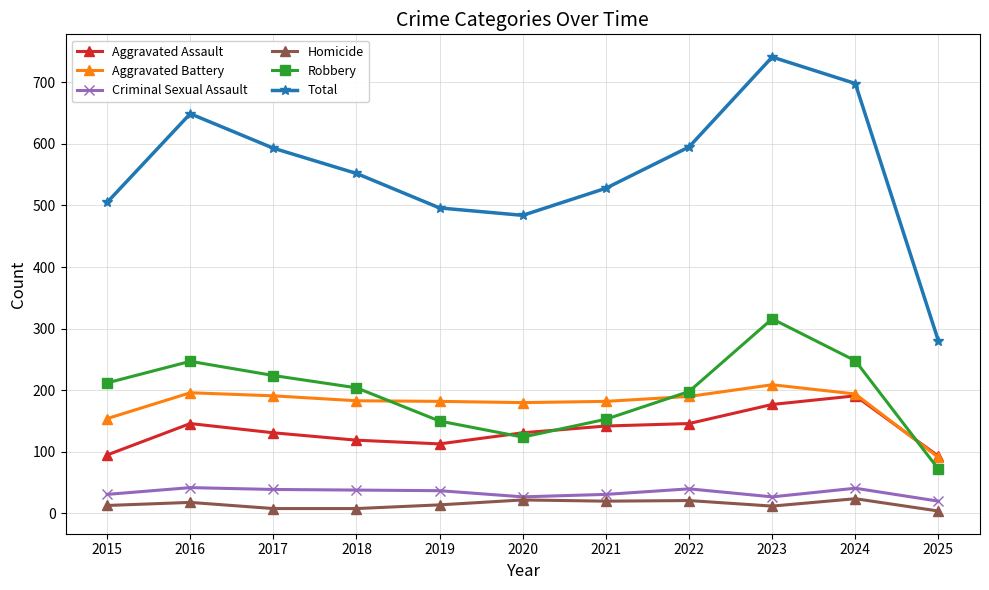

Does the chart have visible grid lines?

Yes